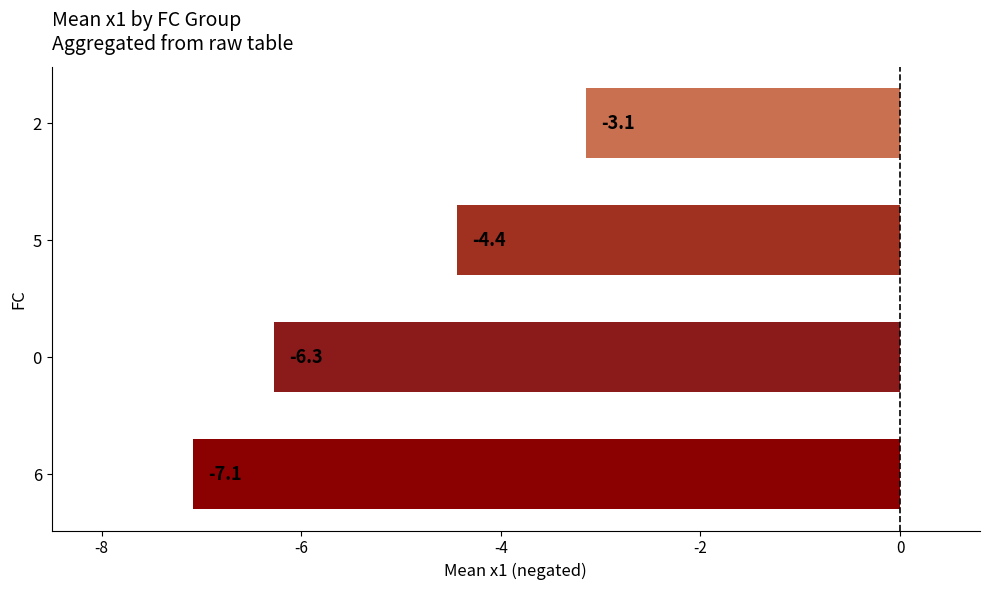

Rank the categories by value from highest to lowest.

2, 5, 0, 6